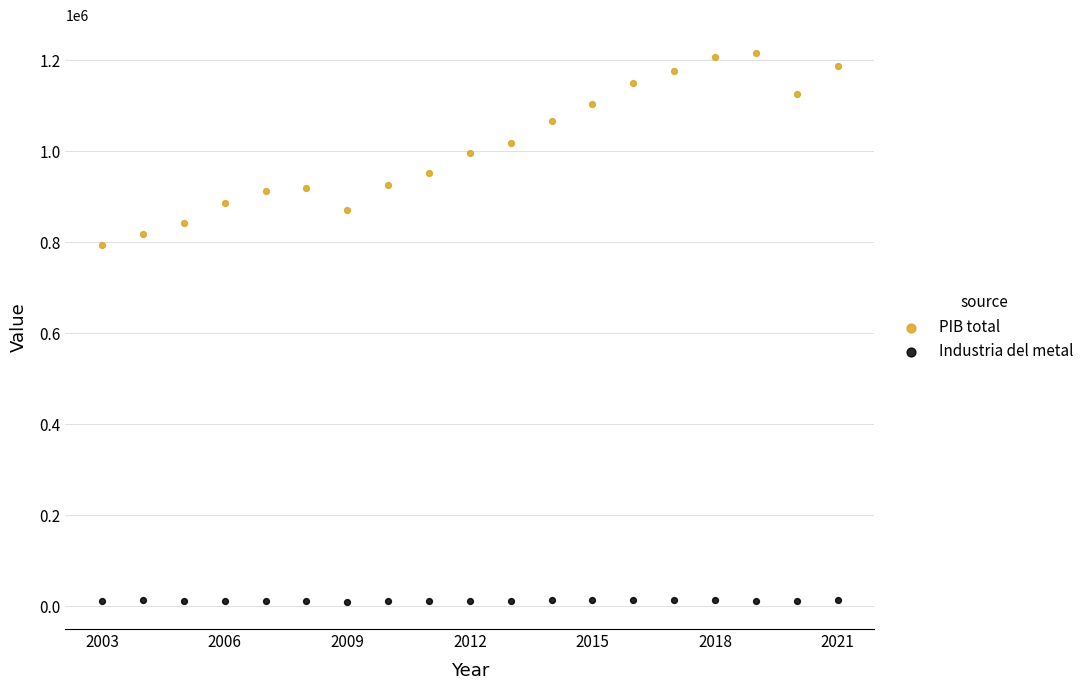

What are all the series names shown in the legend?

PIB total, Industria del metal